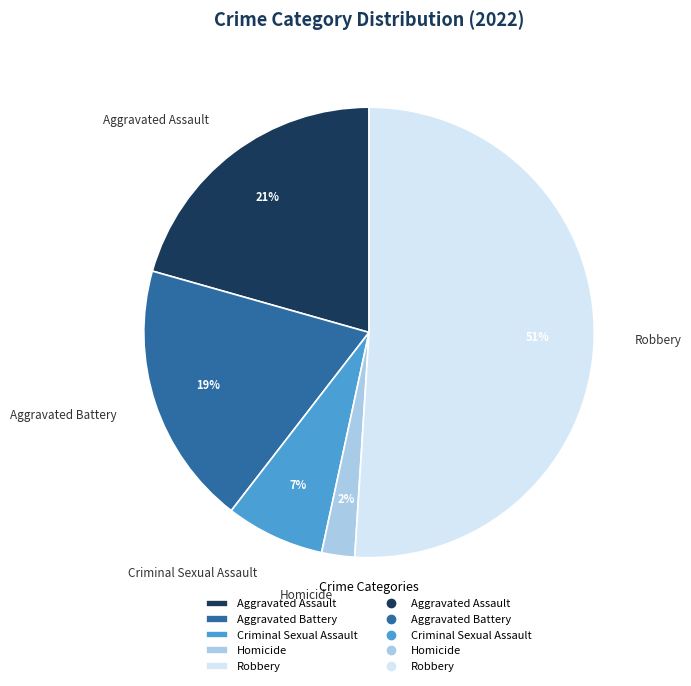

Does any single category account for the majority?

Yes